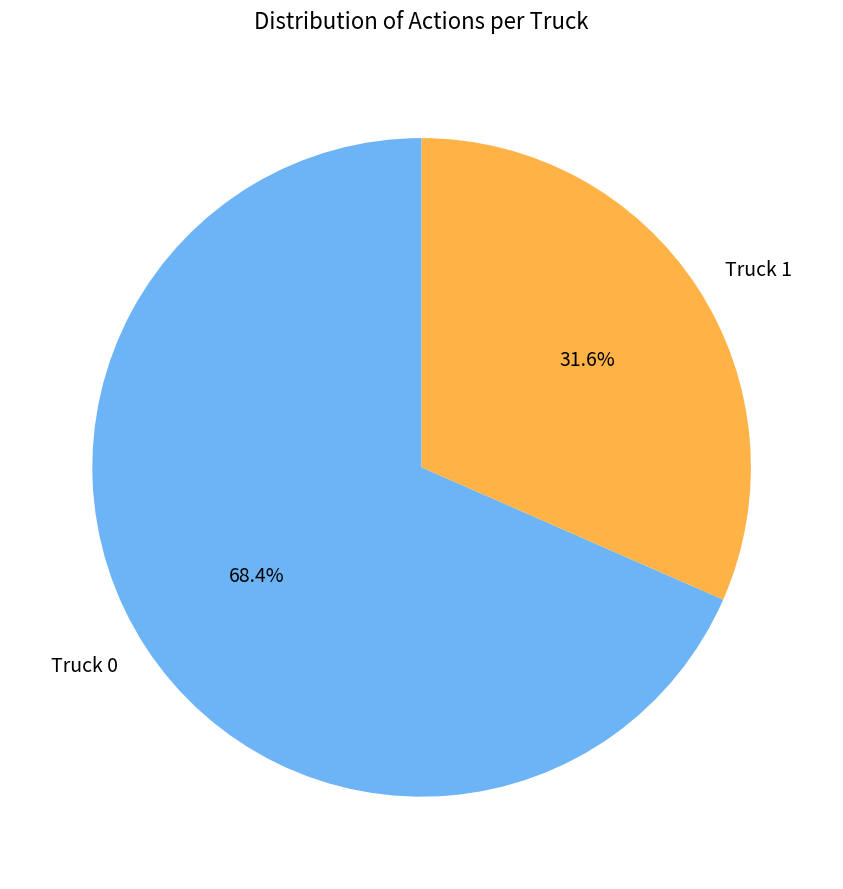

Which category accounts for the majority?

Truck 0